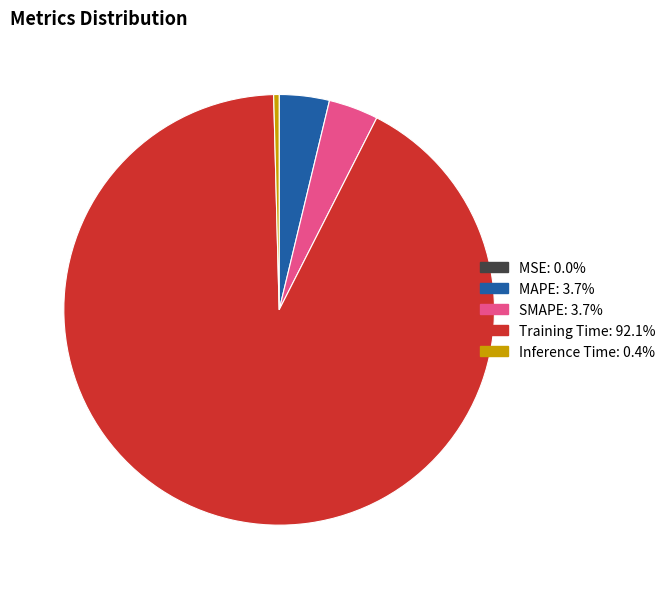

What is the largest slice in the pie chart?

Training Time